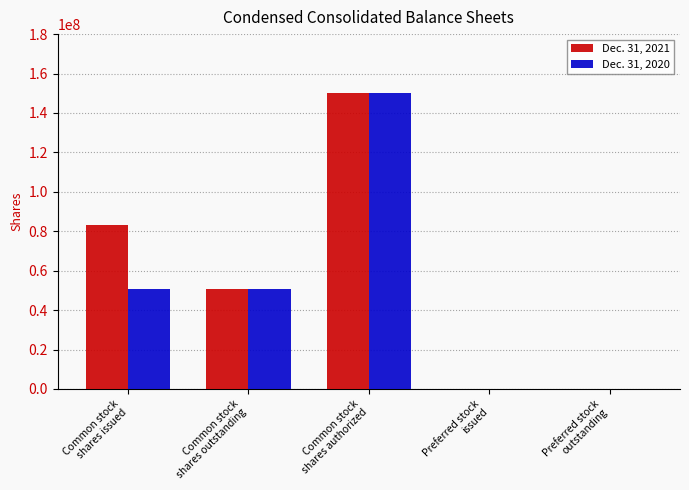

What is the greatest value displayed?

150000000